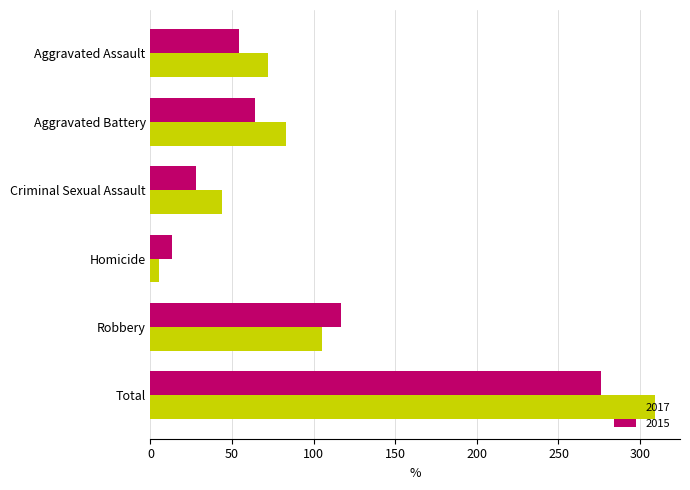

At which label is 2017 closest to 157?

Robbery